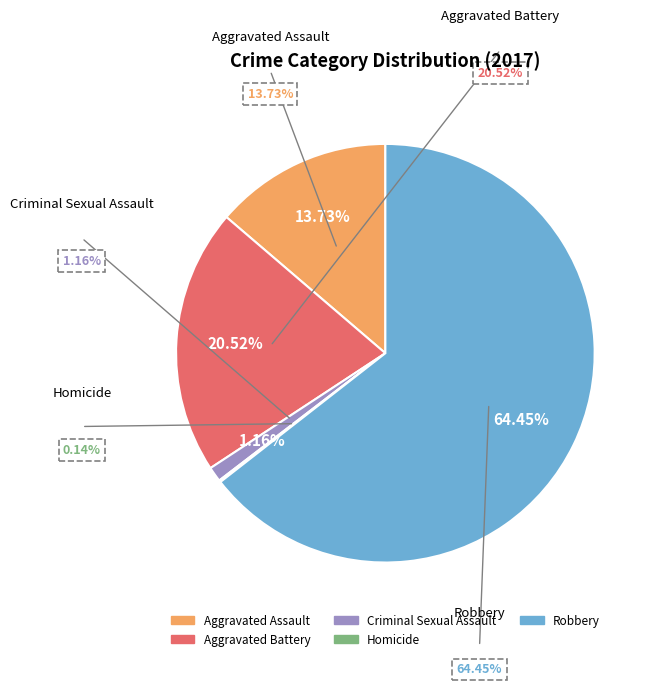

To the nearest percent, what percentage of the pie is Aggravated Battery?

21%